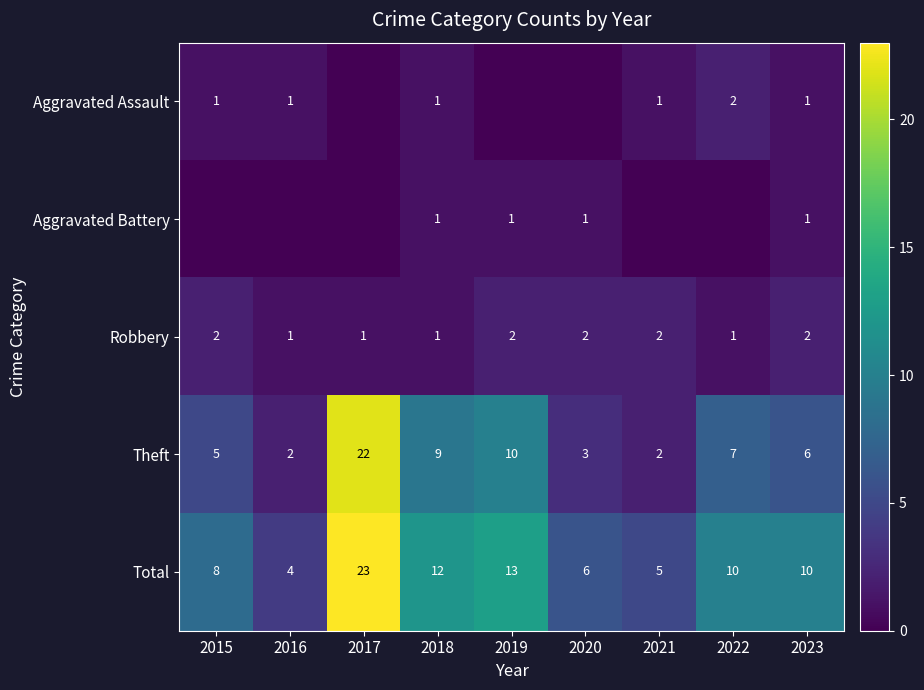

What is the average value of the Total series?

10